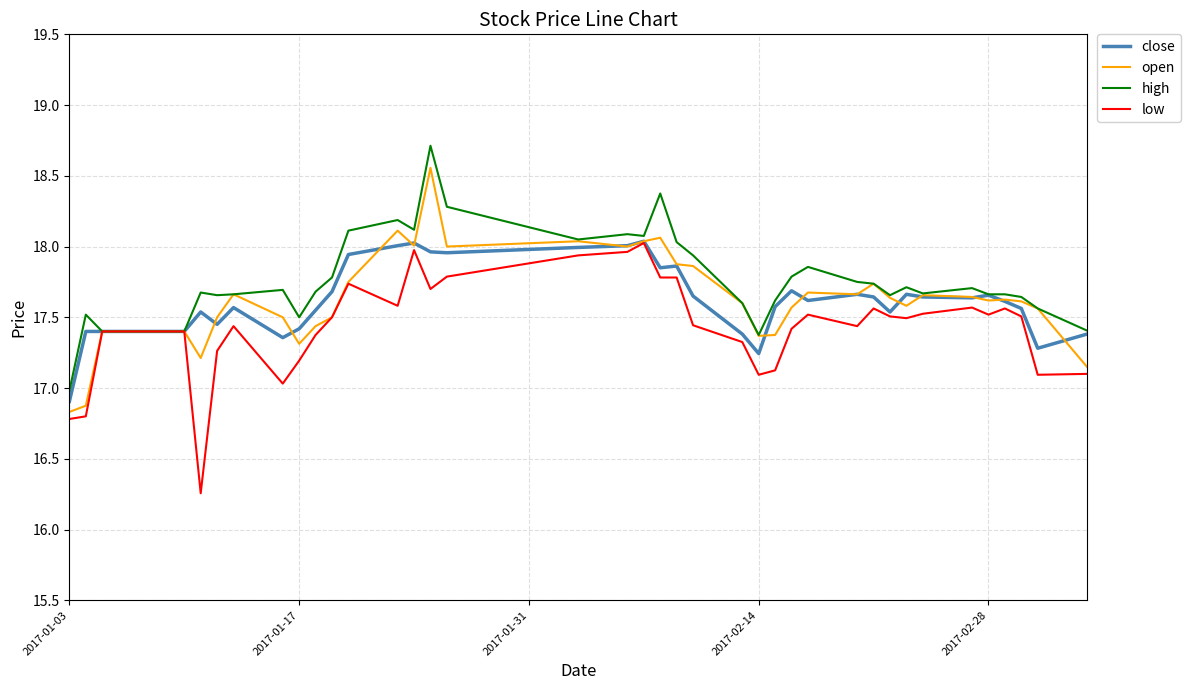

What is the greatest value displayed?

18.7